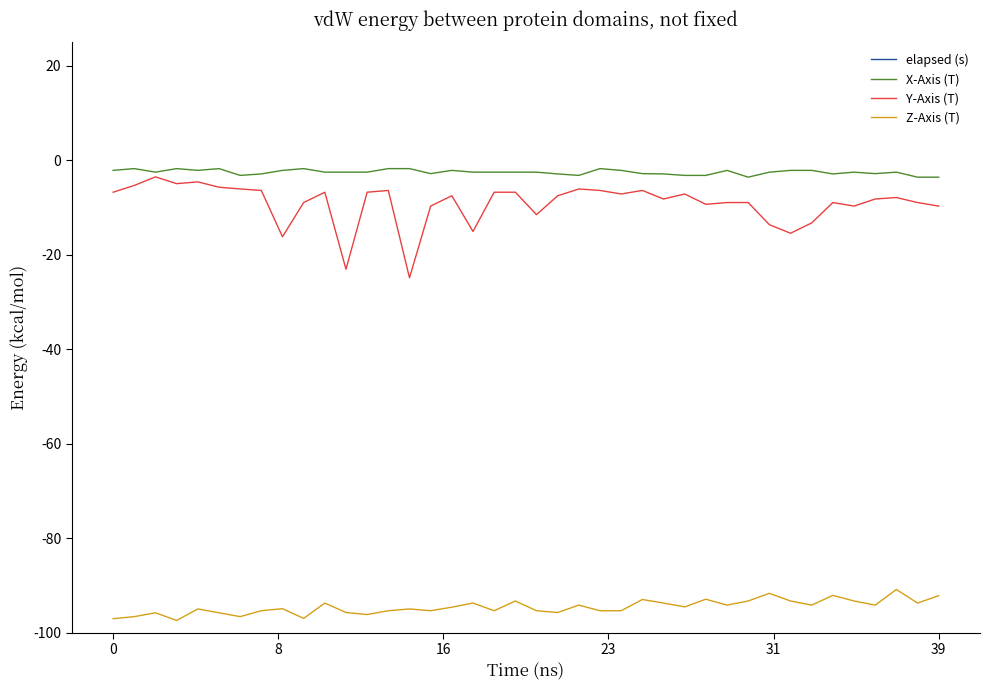

What is the value of the Z-Axis (T) point at the 21st from the left?

-95.4